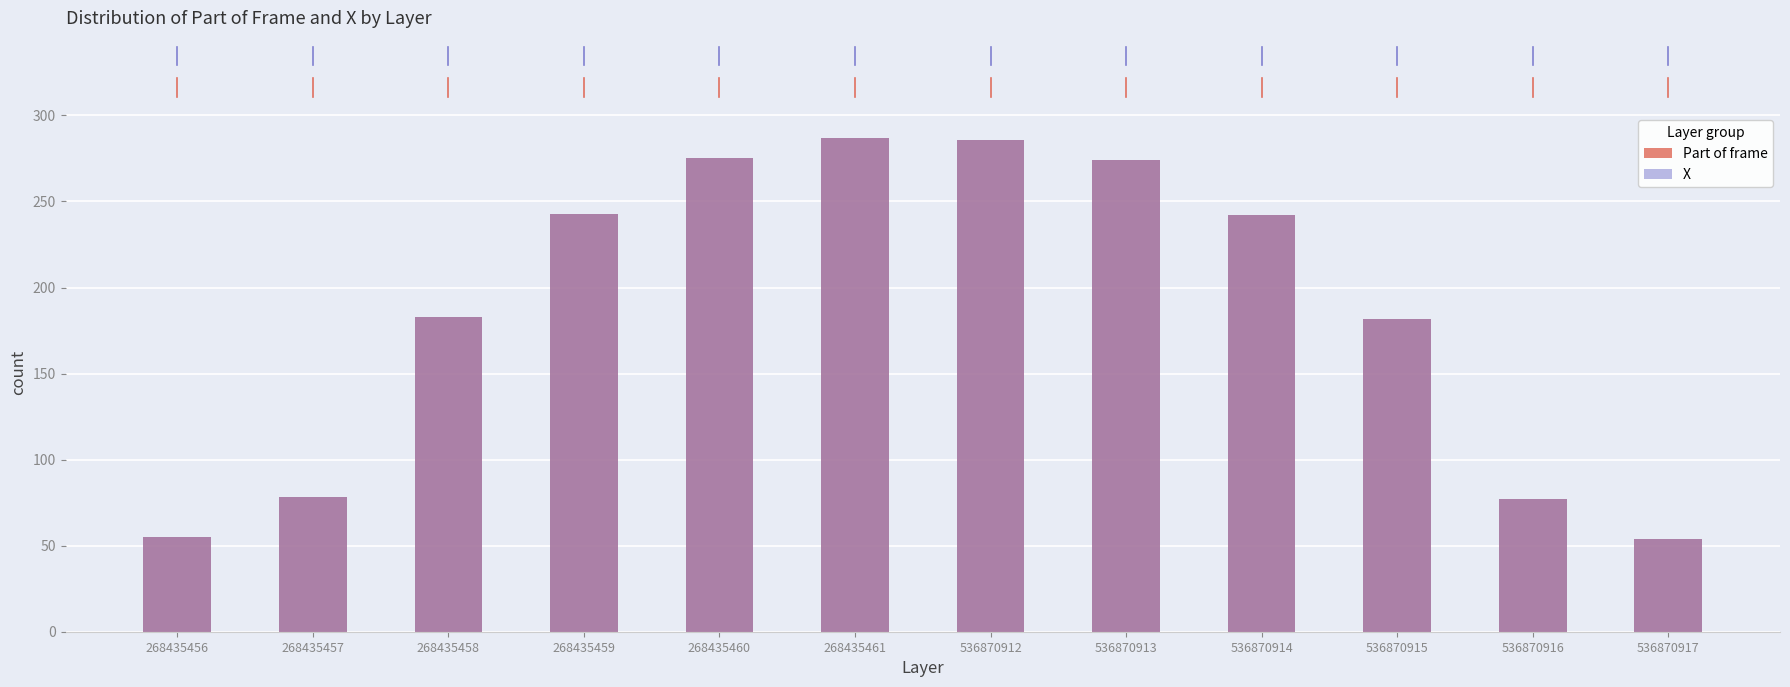

Between 268435459 and 268435458, which is larger?

268435459